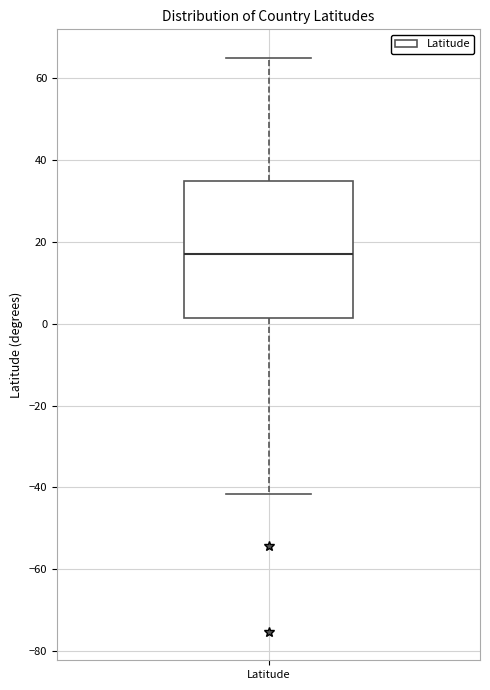

Transcribe this box plot: give where the median line is, the range the box spans, and where the two whiskers end, as read against the y-axis. The values are not printed on the chart, so give them approximately, as read against the axis.

median 18, box 2 to 36, whiskers -42 to 66